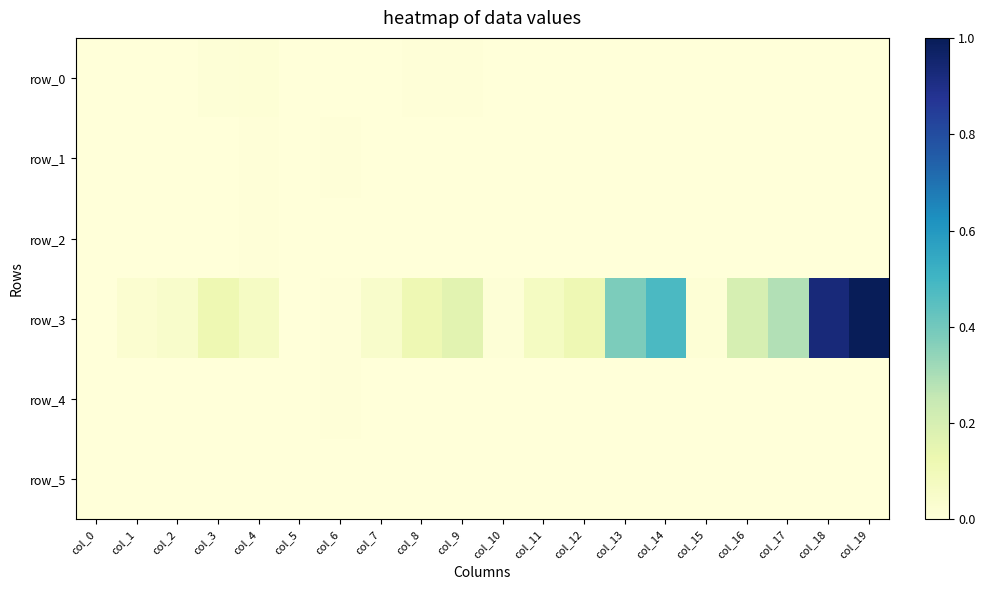

Rank the series by their maximum value, from lowest to highest.

row_5, row_2, row_4, row_1, row_0, row_3